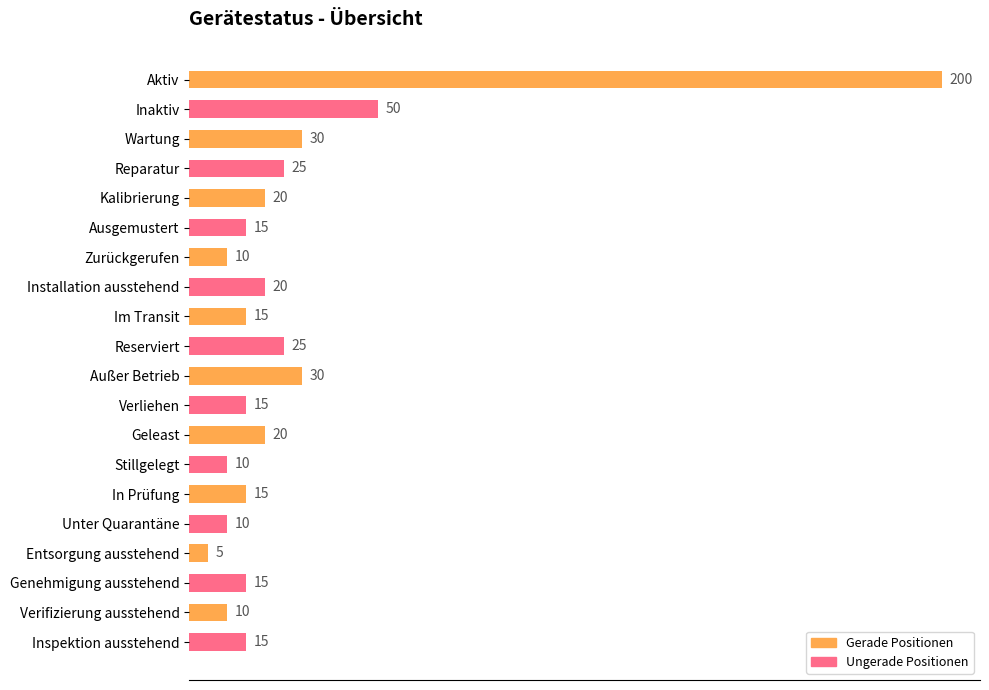

Reading bottom to top, what are all the values shown in this chart?

15	10	15	5	10	15	10	20	15	30	25	15	20	10	15	20	25	30	50	200